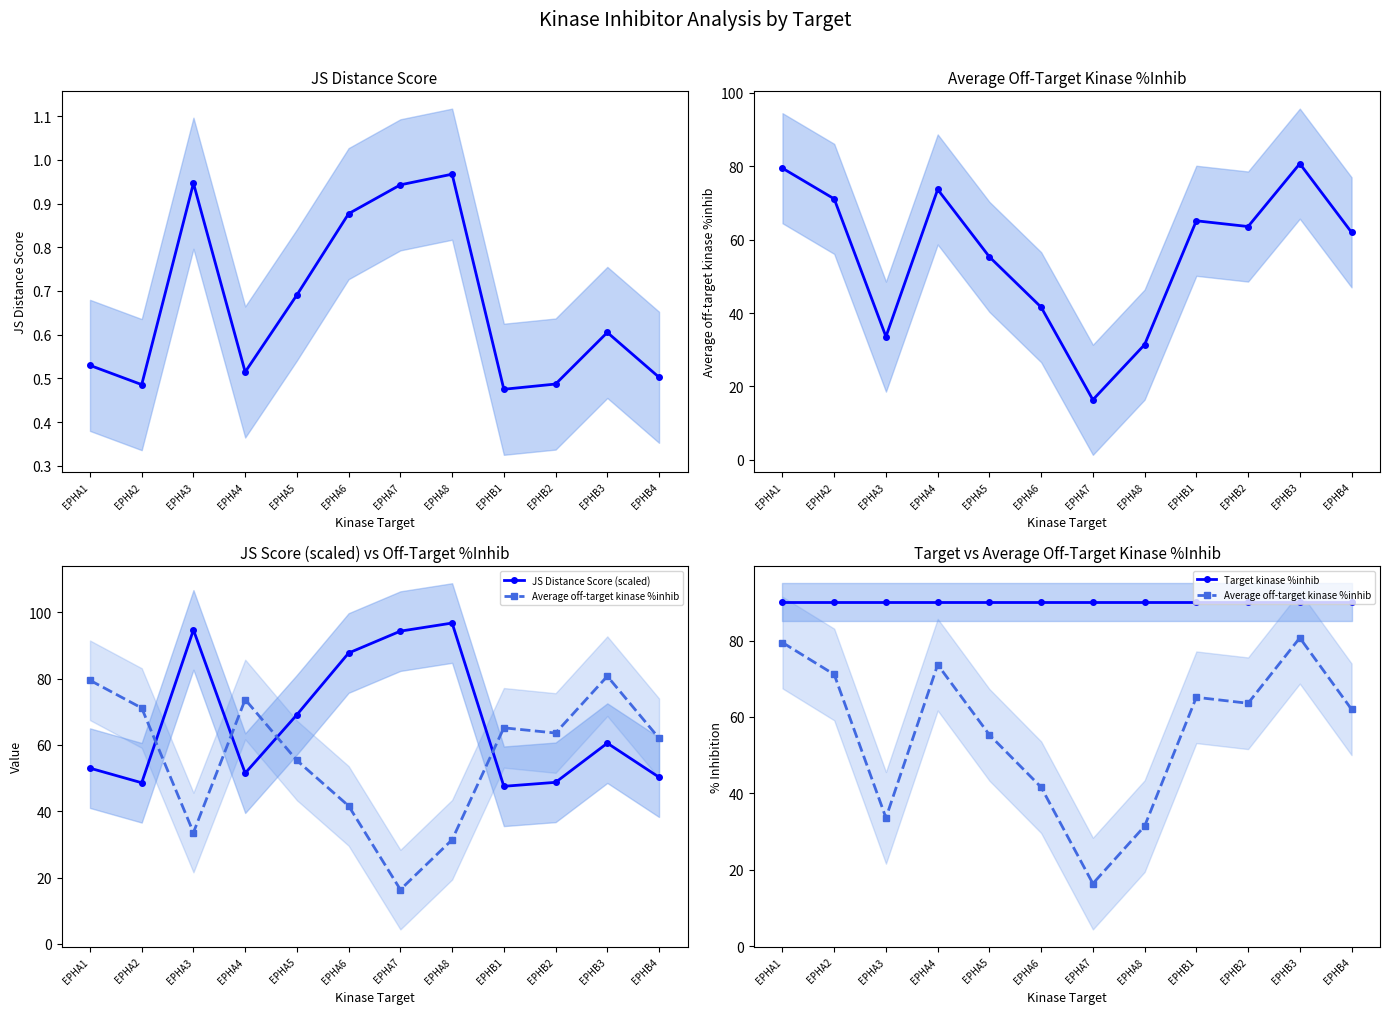

True or false: Target kinase %inhib has a value of 90.0 at EPHA3.

True